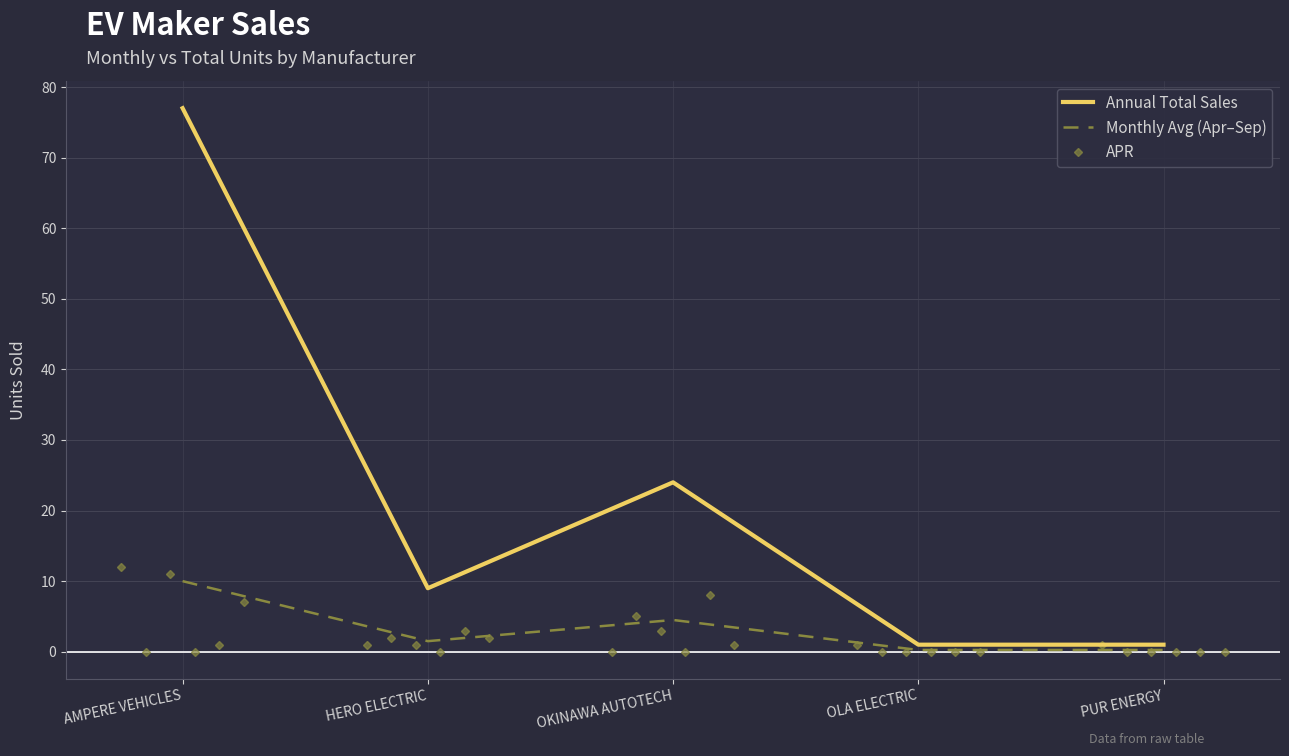

Is the value of Annual Total Sales at PUR ENERGY greater than the value of Monthly Avg (Apr–Sep) at AMPERE VEHICLES?

No